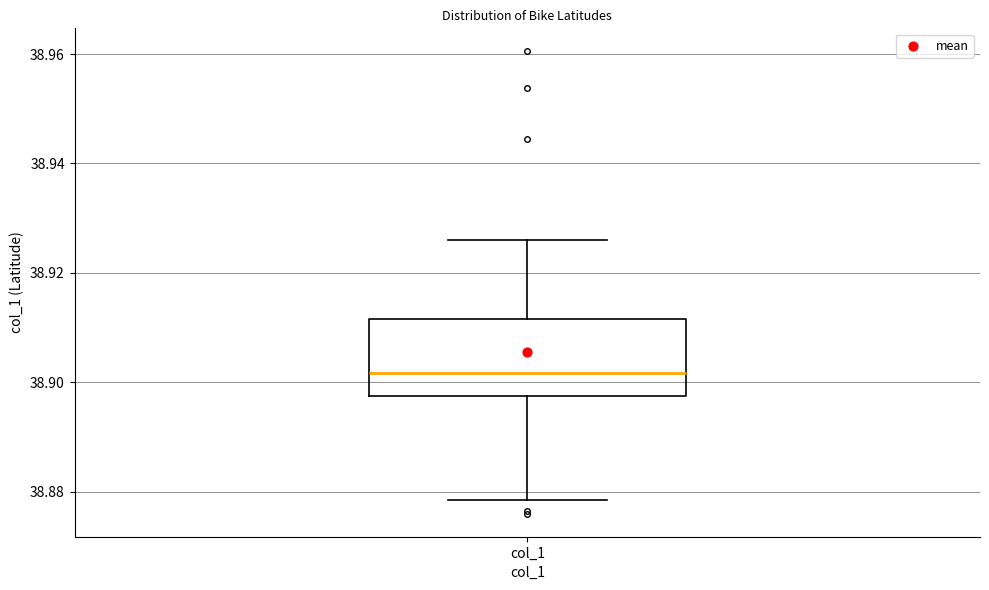

Where is the lower edge of the box for col_1 on the y-axis? The values are not printed on the chart, so give them approximately, as read against the axis.

38.898